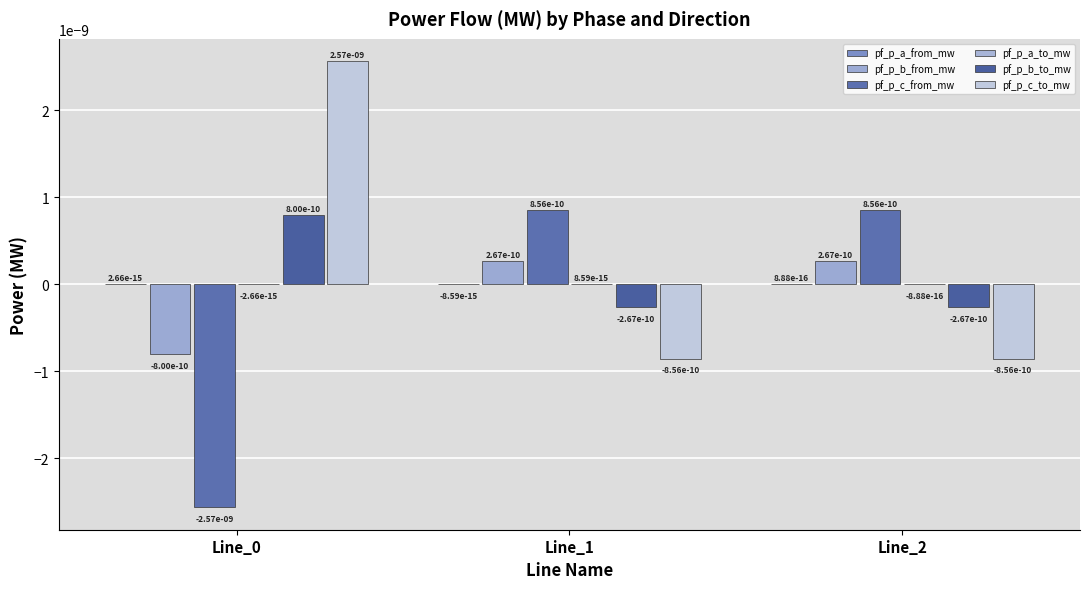

How many values in pf_p_c_to_mw are above zero?

1